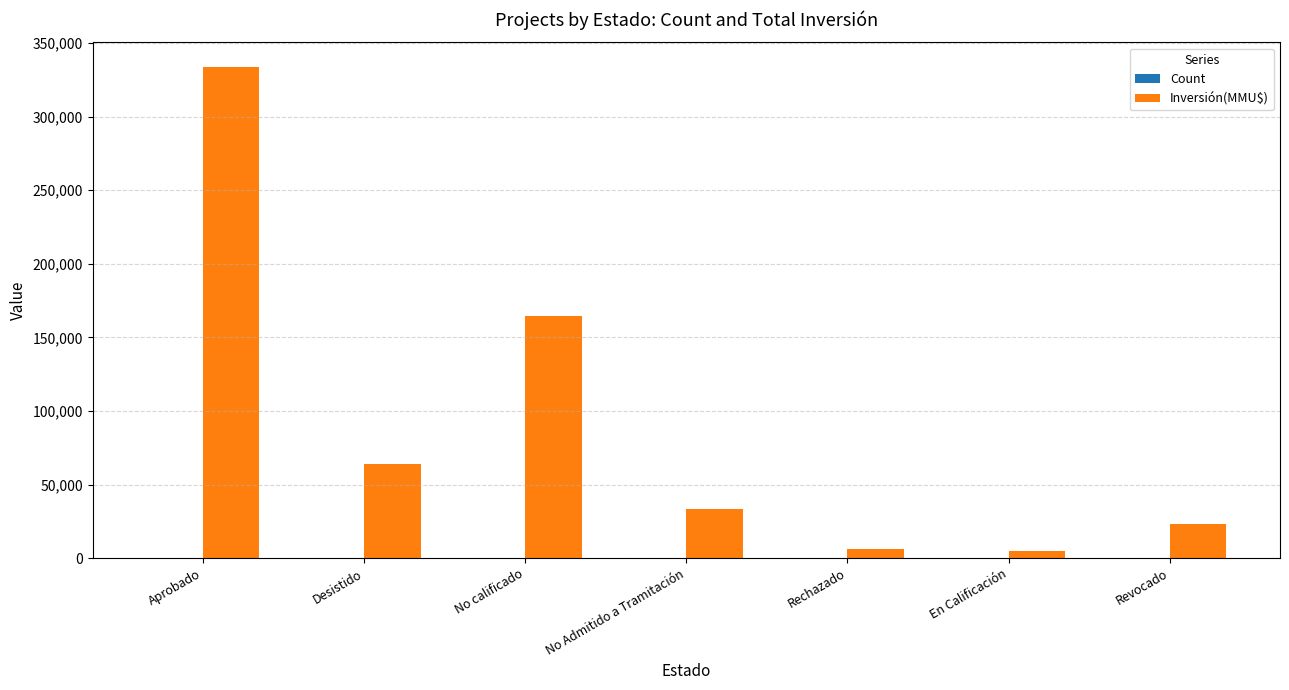

What is the sum of all Inversión(MMU$) values?

629653